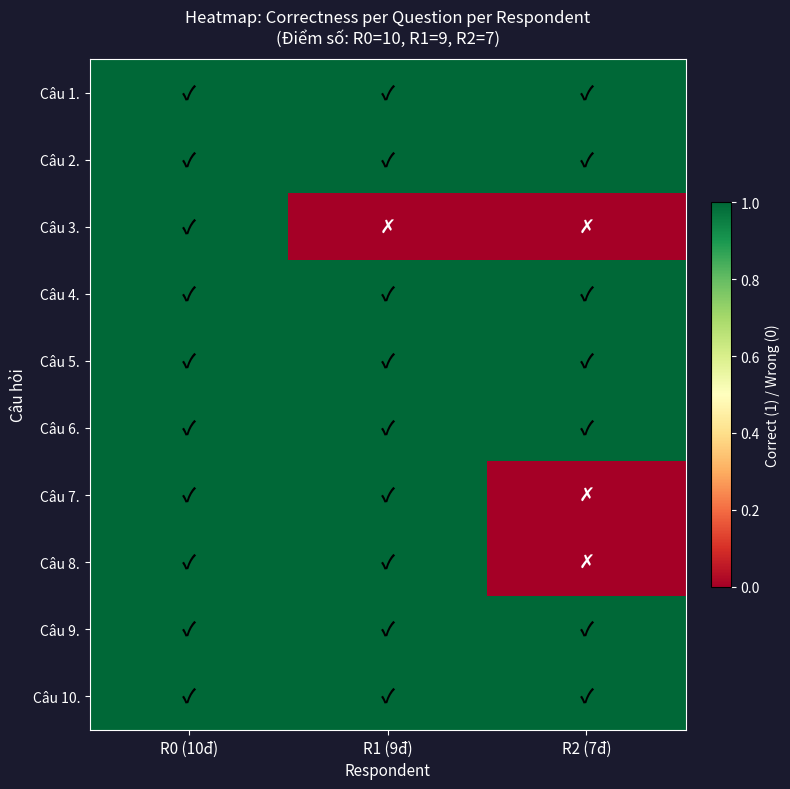

Reading right to left, extract all data points from this chart.

Câu 1.: R2 (7đ)=1	R1 (9đ)=1	R0 (10đ)=1
Câu 2.: R2 (7đ)=1	R1 (9đ)=1	R0 (10đ)=1
Câu 3.: R2 (7đ)=0	R1 (9đ)=0	R0 (10đ)=1
Câu 4.: R2 (7đ)=1	R1 (9đ)=1	R0 (10đ)=1
Câu 5.: R2 (7đ)=1	R1 (9đ)=1	R0 (10đ)=1
Câu 6.: R2 (7đ)=1	R1 (9đ)=1	R0 (10đ)=1
Câu 7.: R2 (7đ)=0	R1 (9đ)=1	R0 (10đ)=1
Câu 8.: R2 (7đ)=0	R1 (9đ)=1	R0 (10đ)=1
Câu 9.: R2 (7đ)=1	R1 (9đ)=1	R0 (10đ)=1
Câu 10.: R2 (7đ)=1	R1 (9đ)=1	R0 (10đ)=1